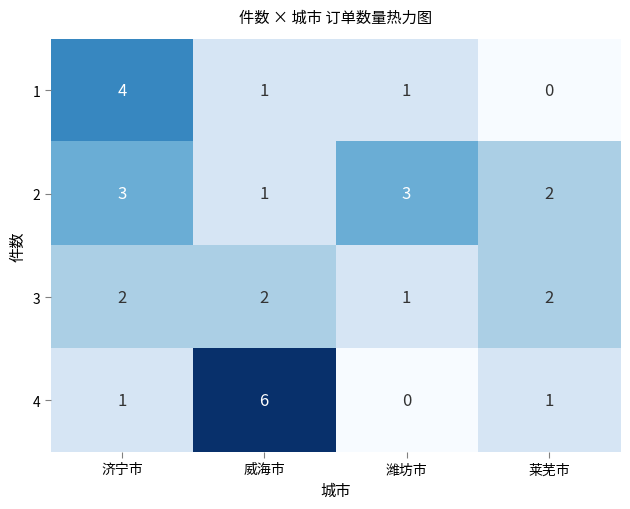

The value of 2 at 济宁市 is 1. True or false?

False